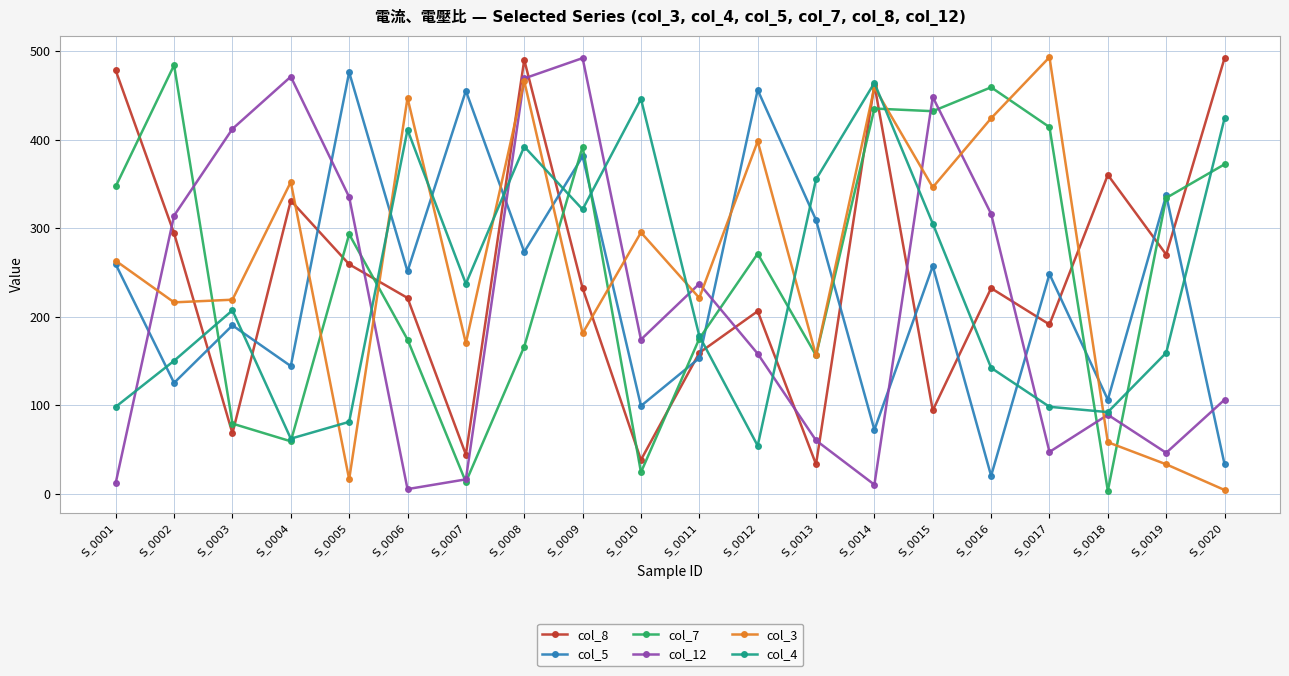

Does the chart have visible grid lines?

Yes